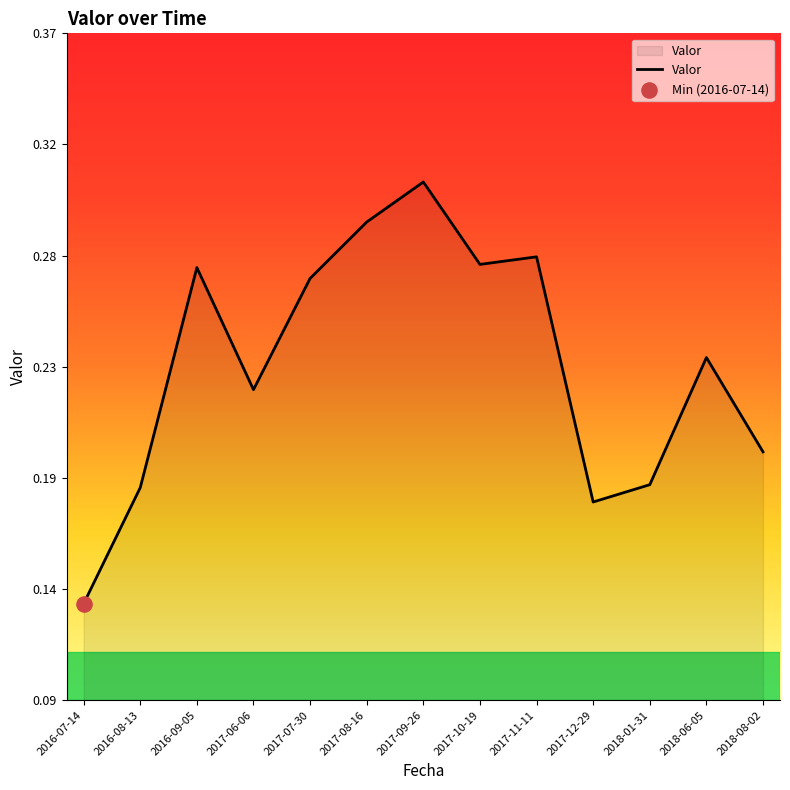

What is the change in value from 2017-08-16 to 2018-06-05?

-0.1